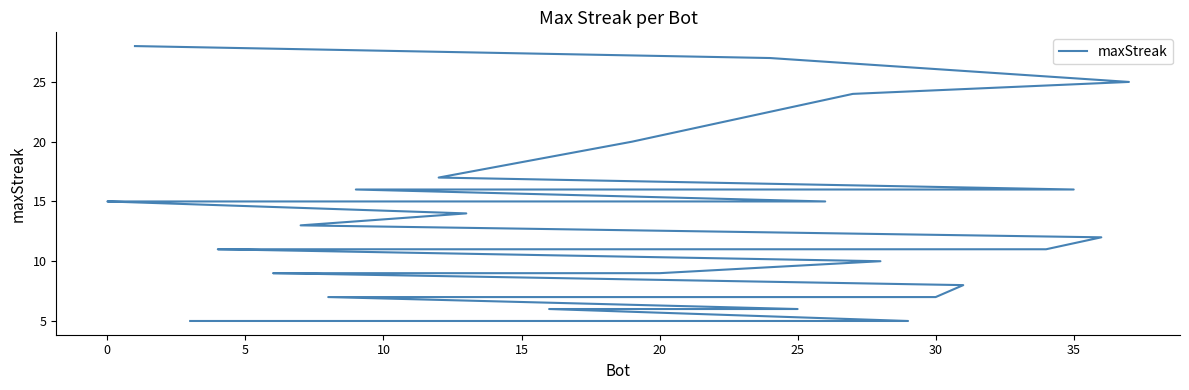

What is the change in value from 10 to 20?

-4